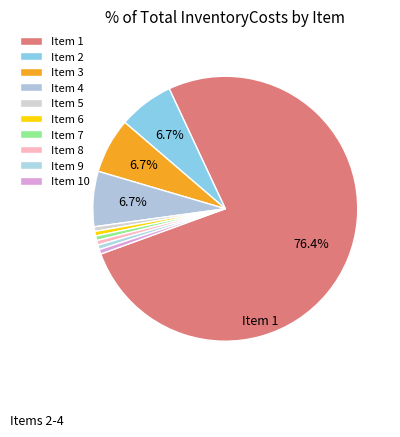

Is there a majority slice in this chart?

Yes